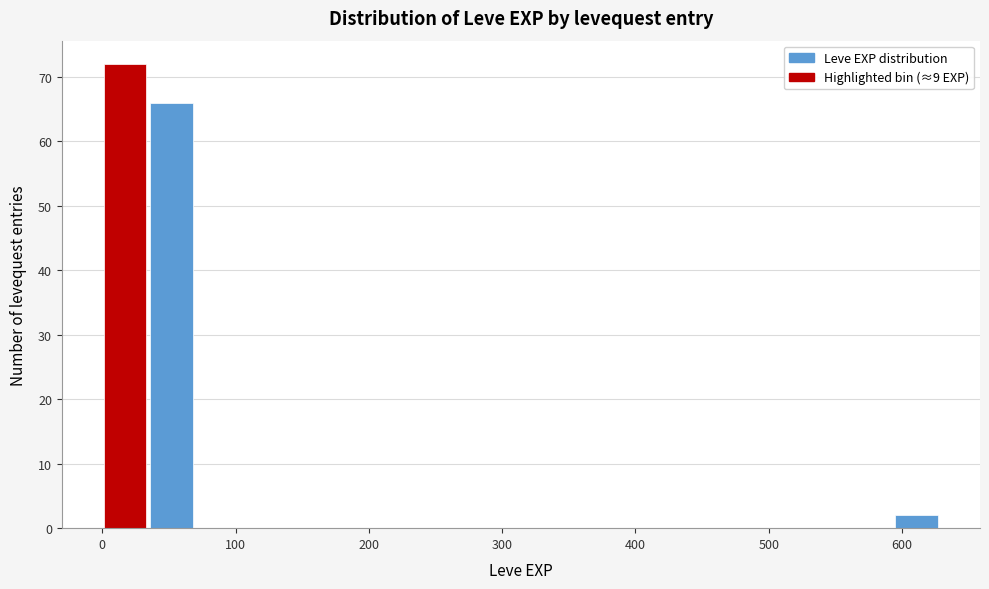

Read against the x-axis, roughly where is the centre of the tallest bar?

20